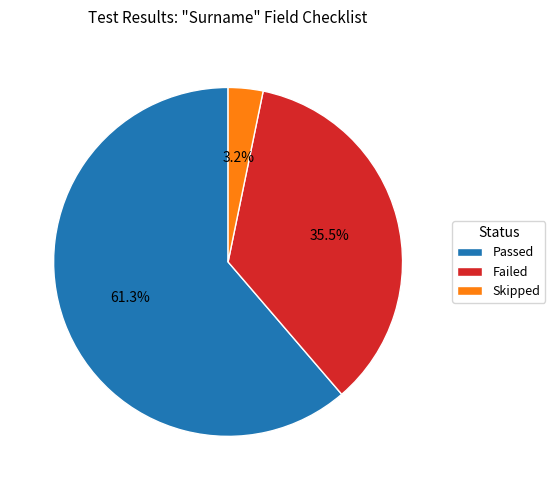

How many slices are in this pie chart?

3